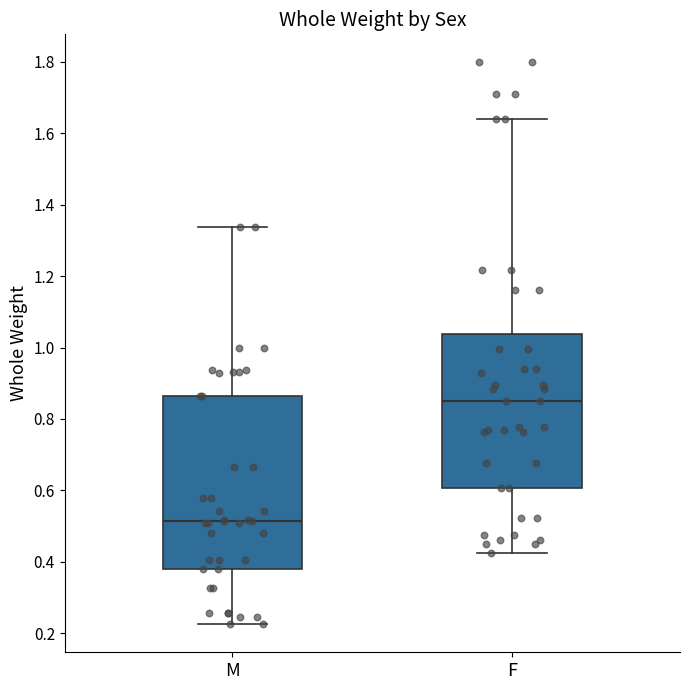

Which box is the tallest, from its lower edge to its upper edge?

M